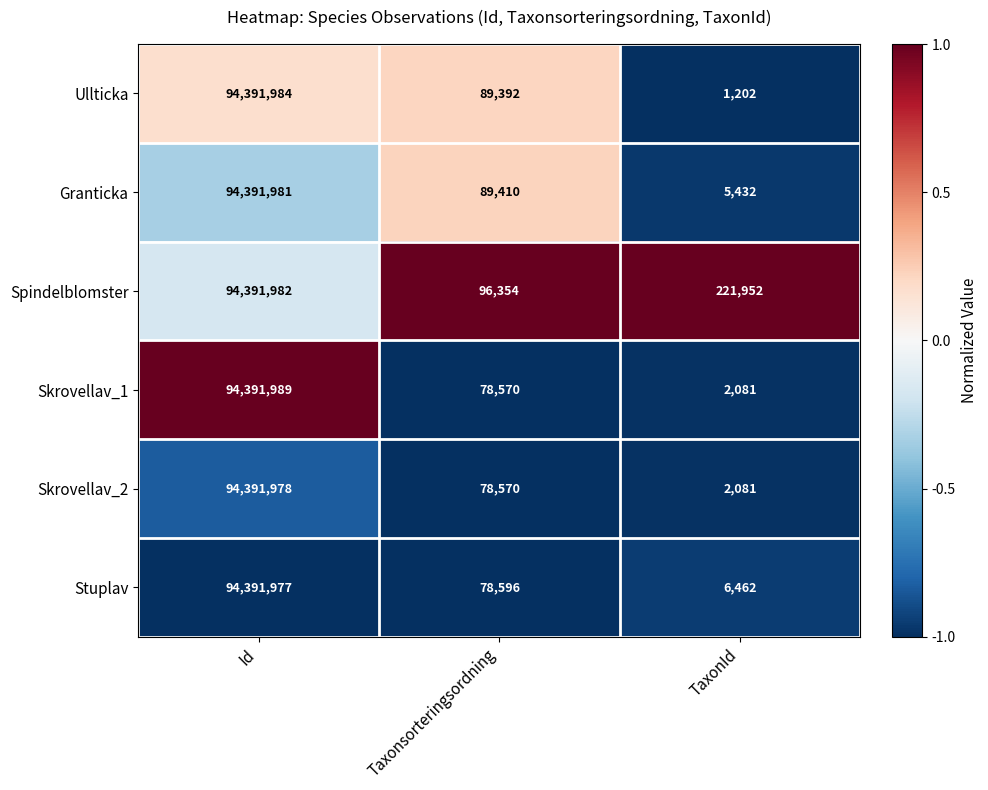

What is the spread (max minus min) of values at Taxonsorteringsordning?

17784